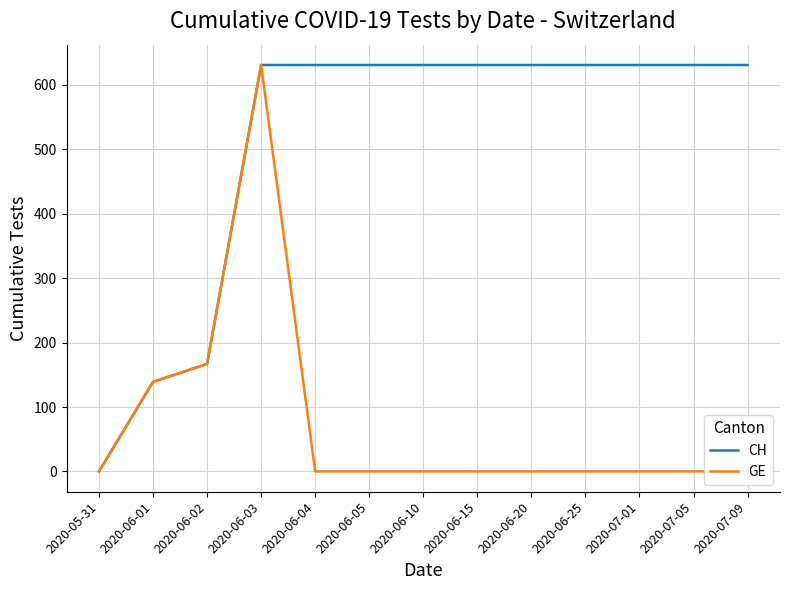

What are all the series names shown in the legend?

CH, GE